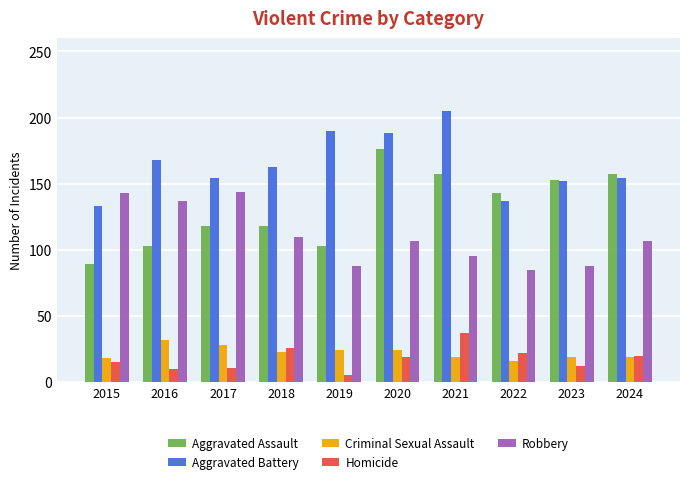

Which category has the highest value across all series?

2021